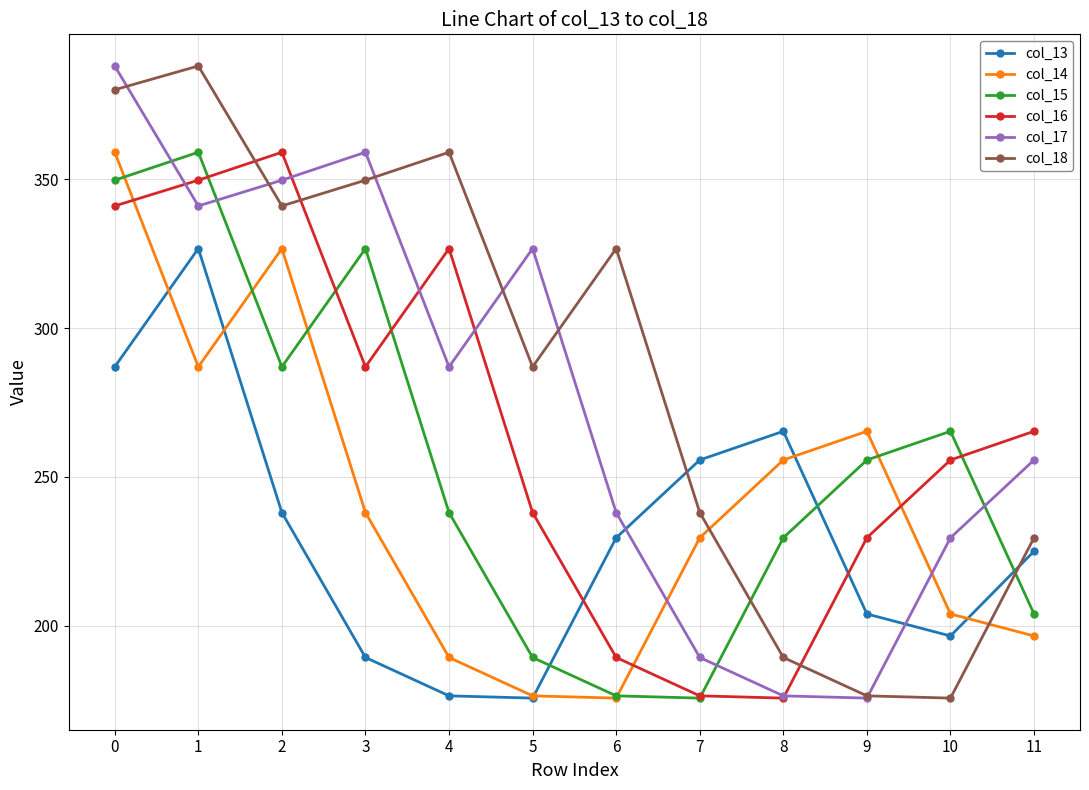

Where is the first local minimum for col_16?

3